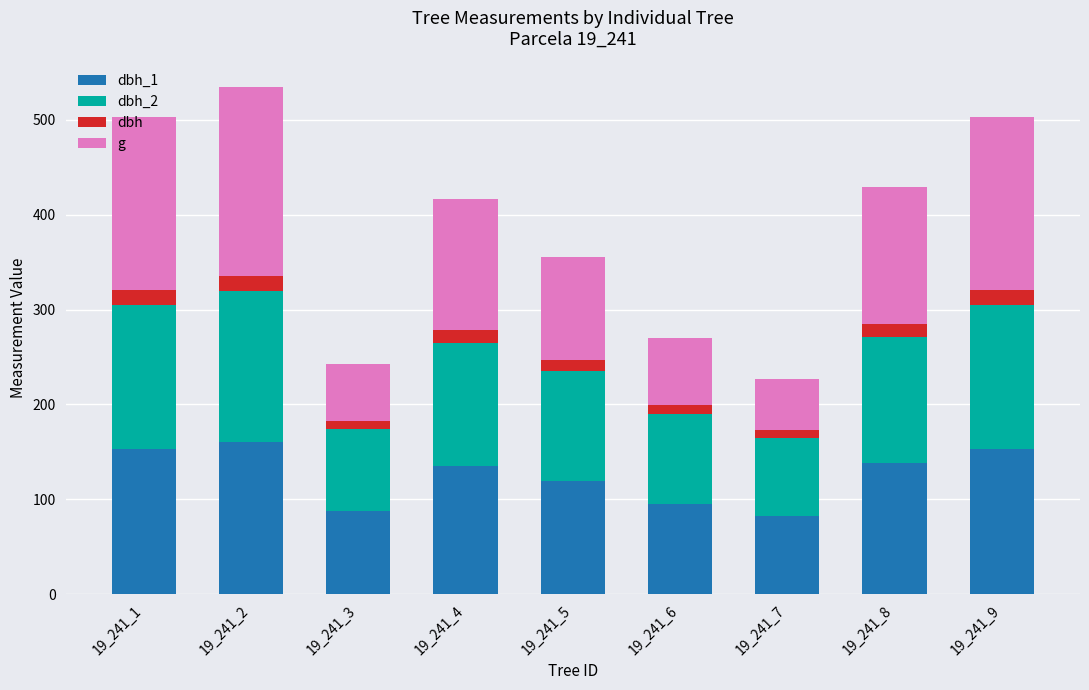

What are all the series names shown in the legend?

dbh_1, dbh_2, dbh, g